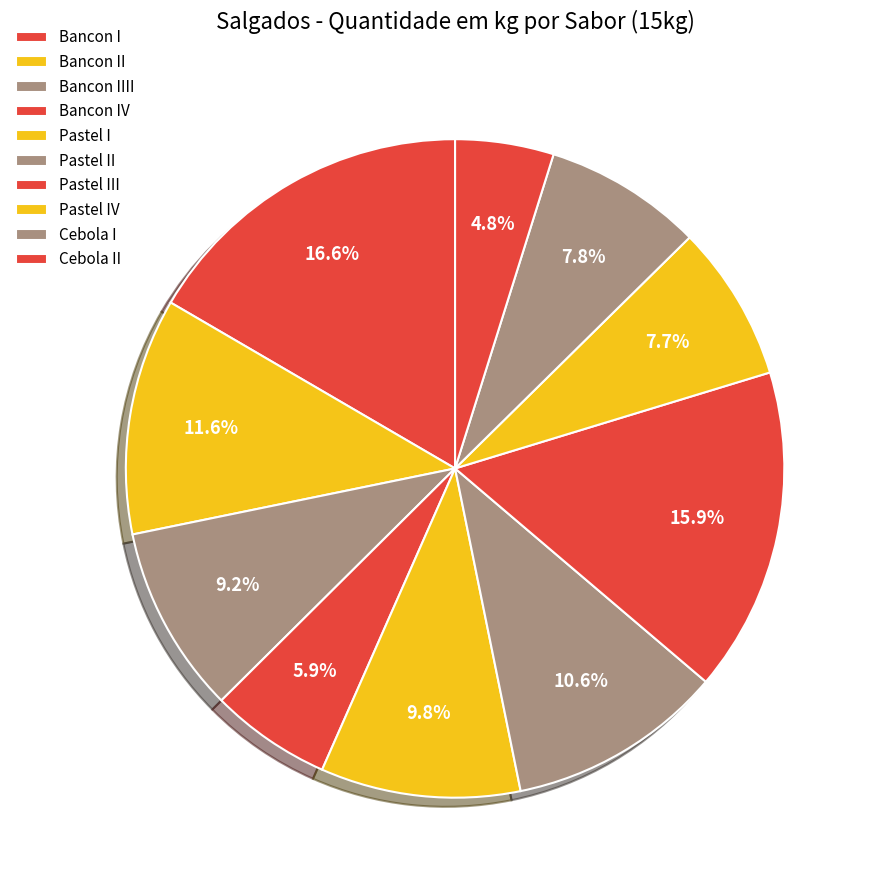

True or false: Bancon II accounts for 12% of the total.

True